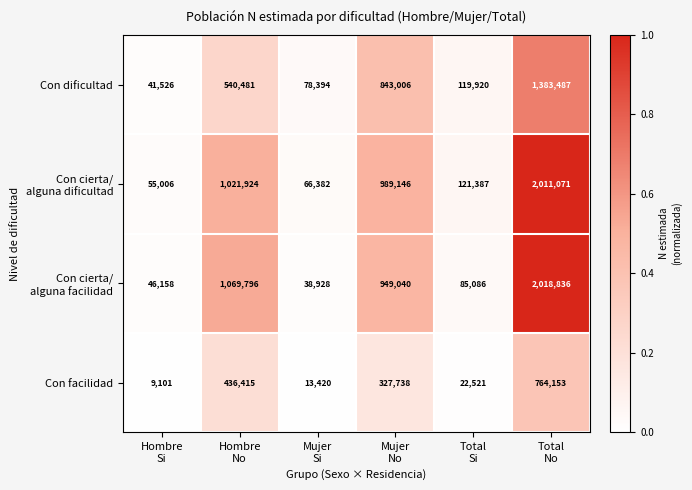

What is the minimum value for Con dificultad?

41526